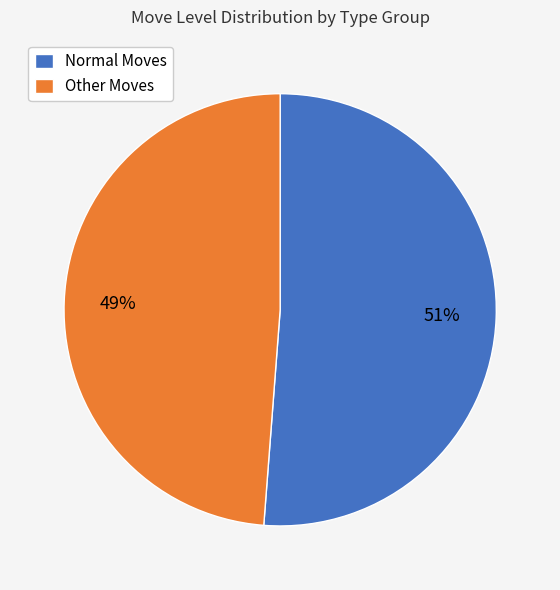

Do Other Moves and Normal Moves together represent more than half of the pie?

Yes